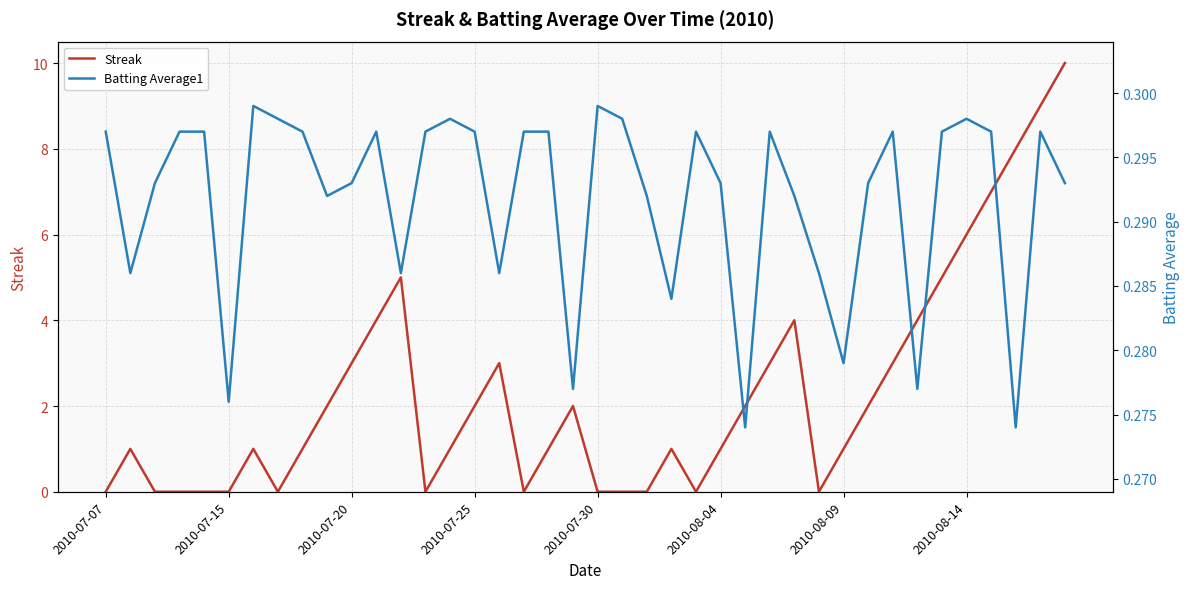

In Streak, how many points are higher than both neighbors (excluding endpoints)?

7